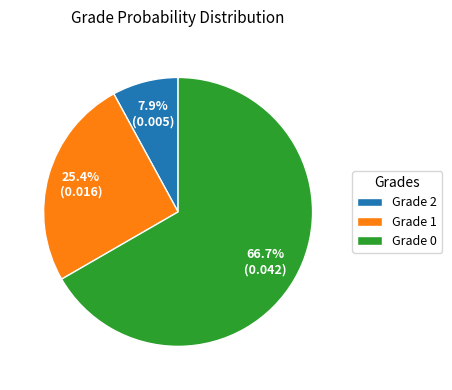

Which slice is the smallest?

Grade 2